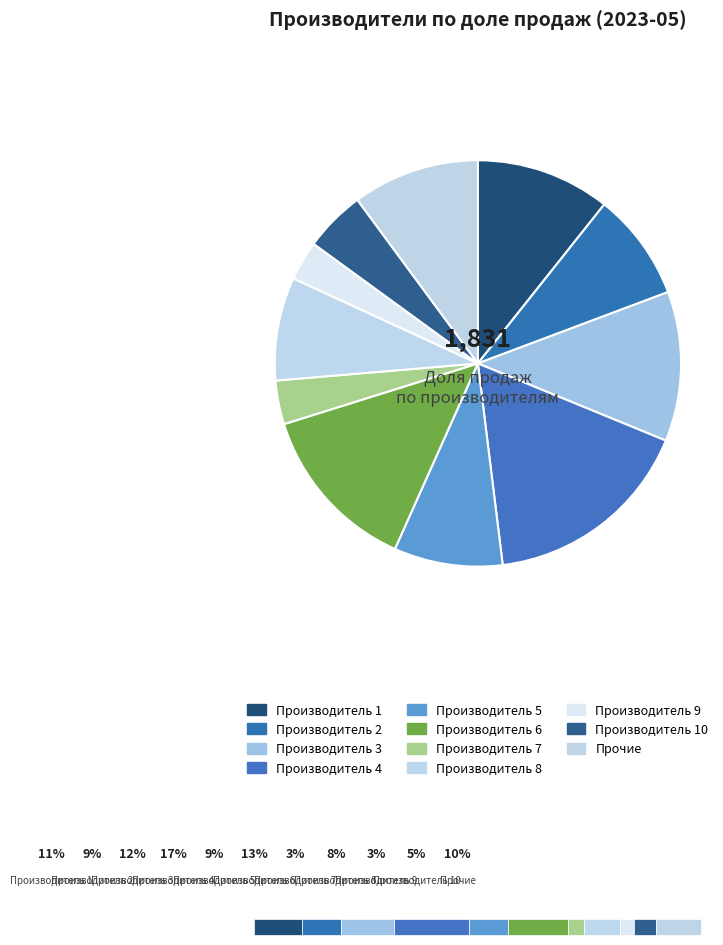

Rank the categories by value from highest to lowest.

Производитель 4, Производитель 6, Производитель 3, Производитель 1, Прочие, Производитель 5, Производитель 2, Производитель 8, Производитель 10, Производитель 7, Производитель 9